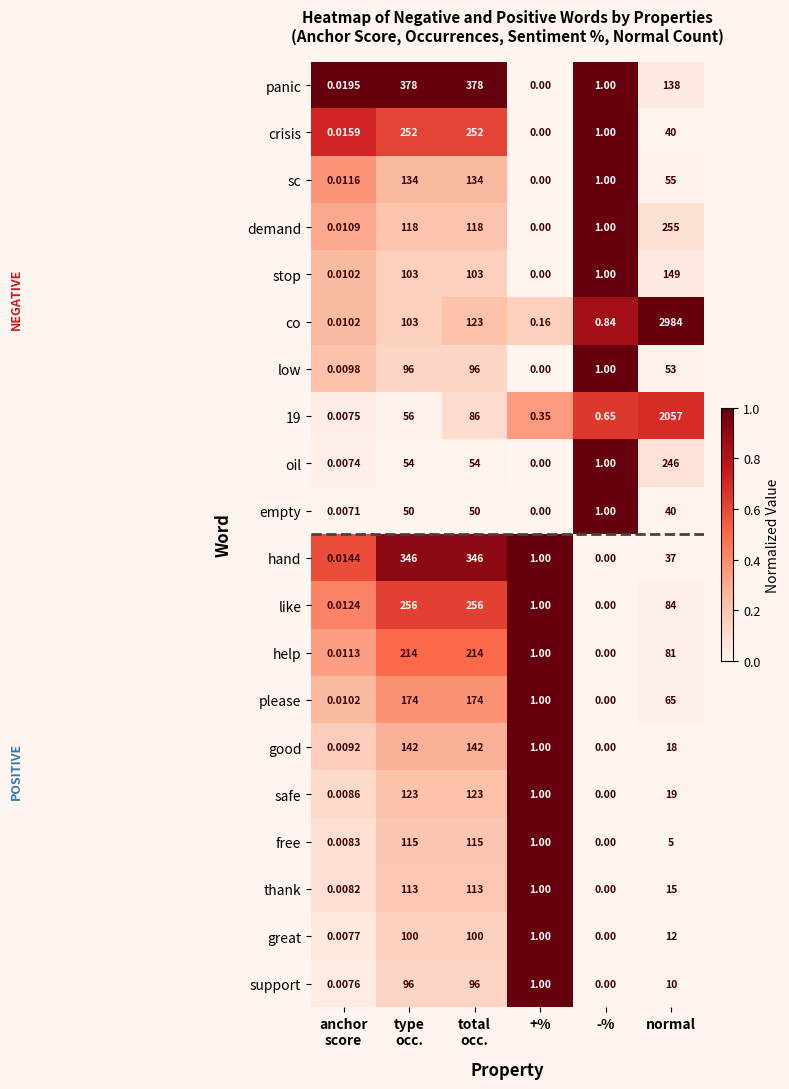

At which category is the sum across all series the highest?

normal